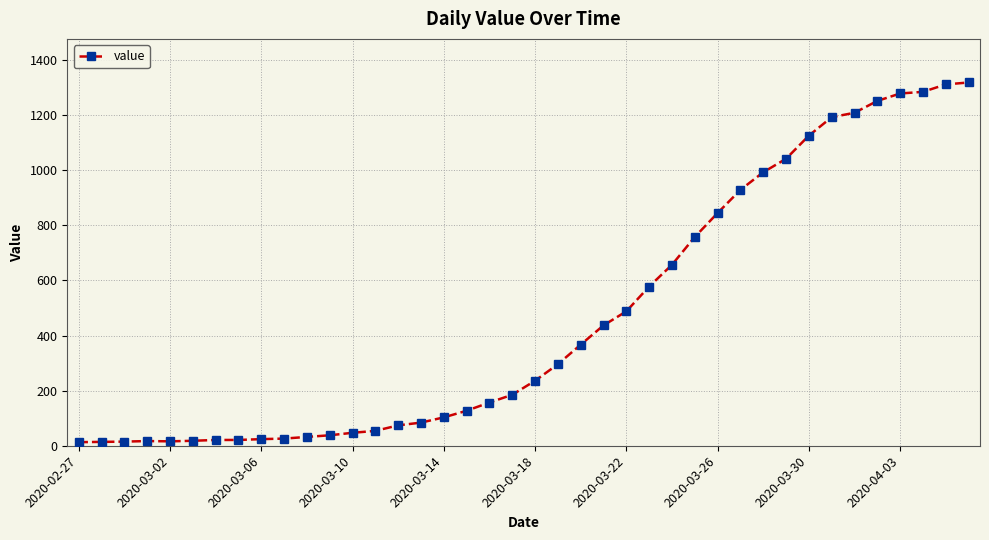

What is the difference between the second highest and minimum values?

1299